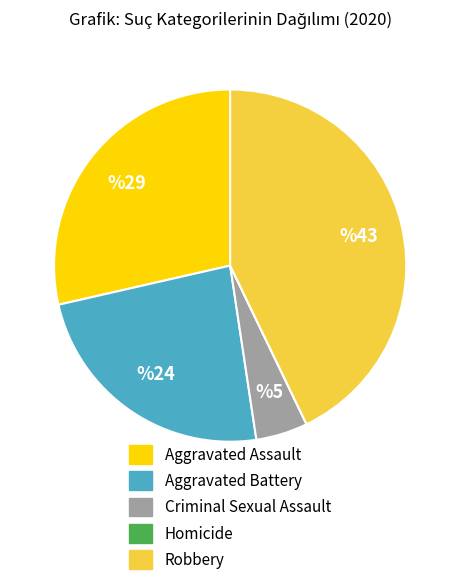

The Aggravated Assault slice represents 29% of the pie. True or false?

True